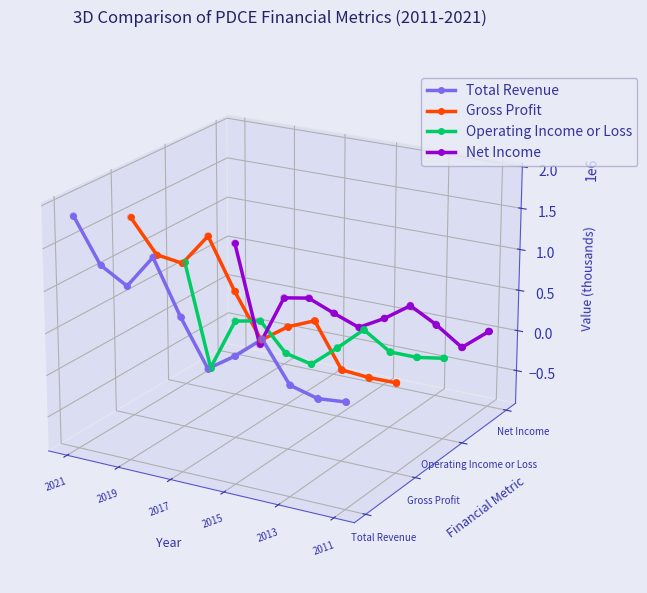

At how many categories does at least one series exceed 0?

6